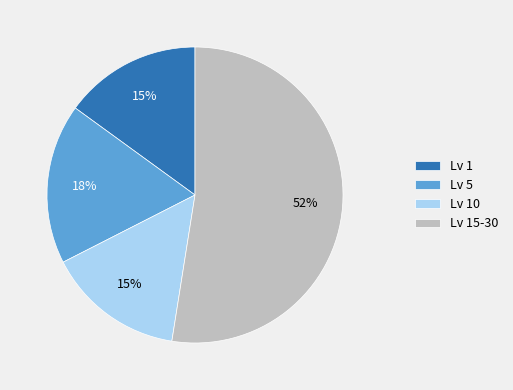

To the nearest percent, what is the average slice percentage?

25%